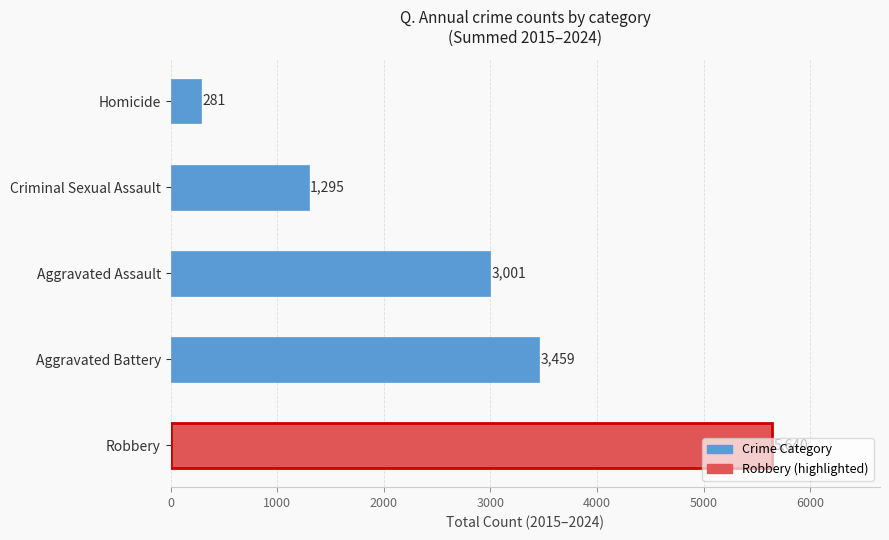

Which has a higher value, Robbery or Homicide?

Robbery